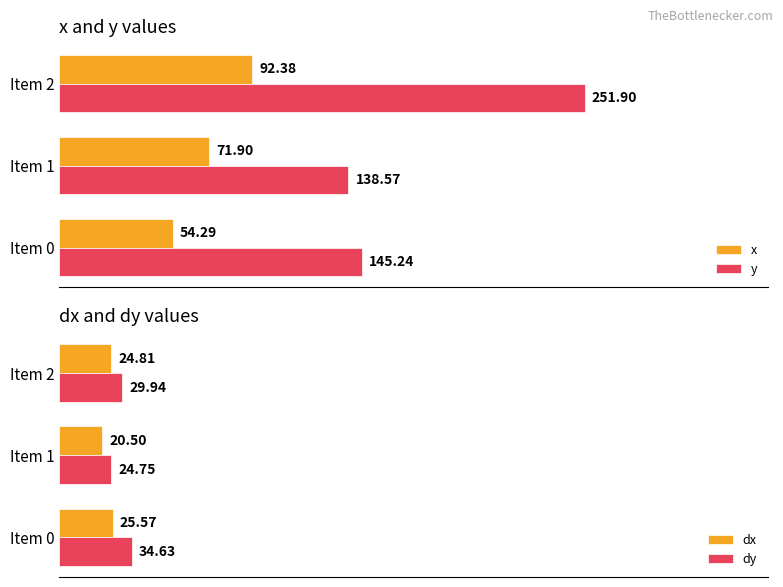

Rank the categories by x value from lowest to highest.

Item 0, Item 1, Item 2